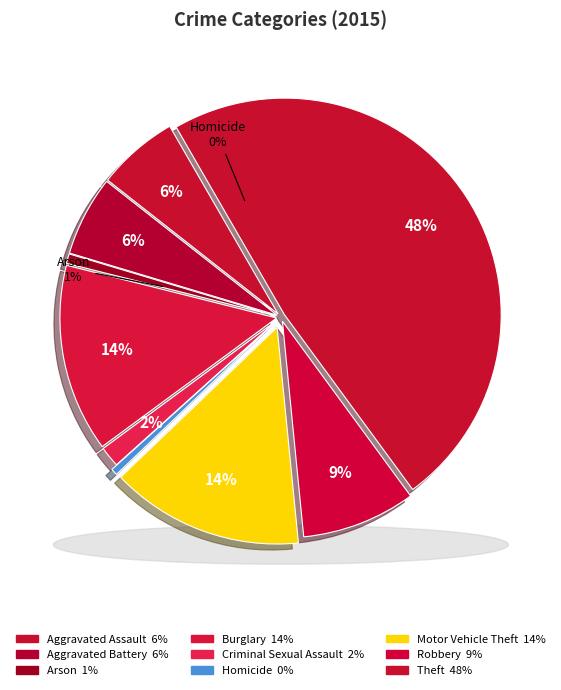

Does any single category account for the majority?

No